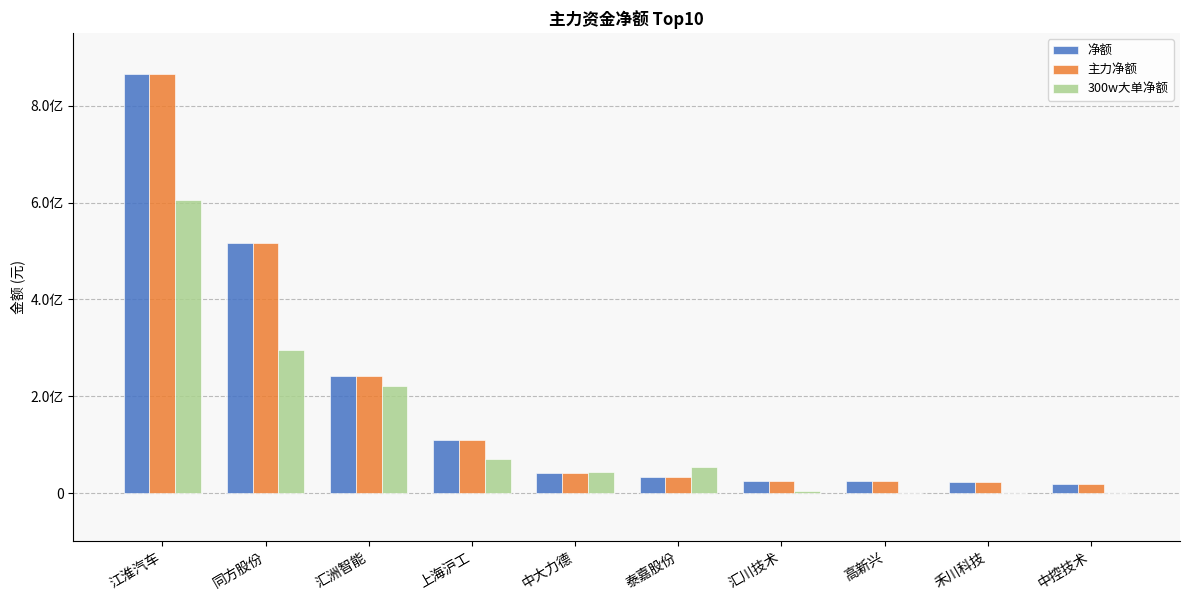

What are all the series names shown in the legend?

净额, 主力净额, 300w大单净额